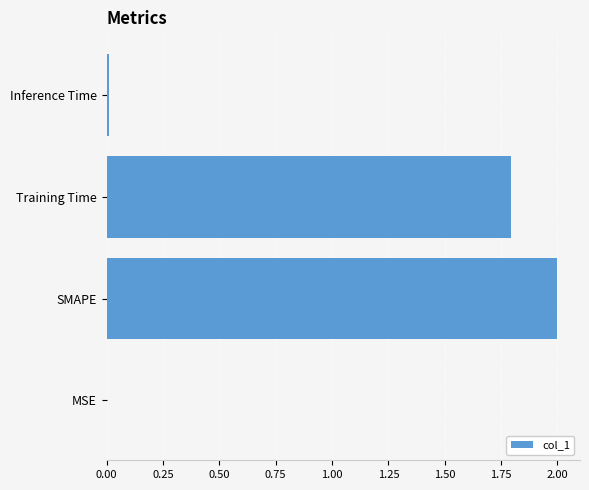

Where is the data nearest to the value 1?

Training Time